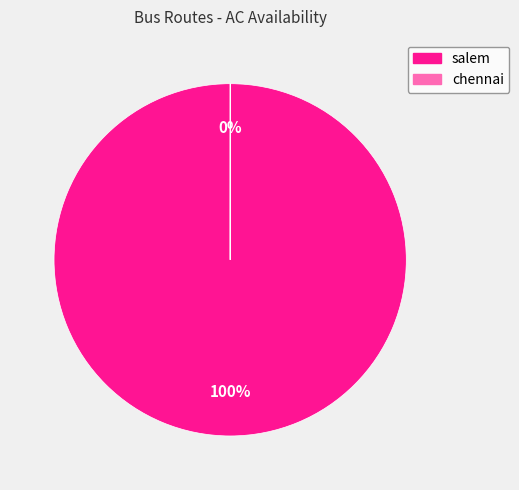

Which category has the biggest portion of the pie?

salem